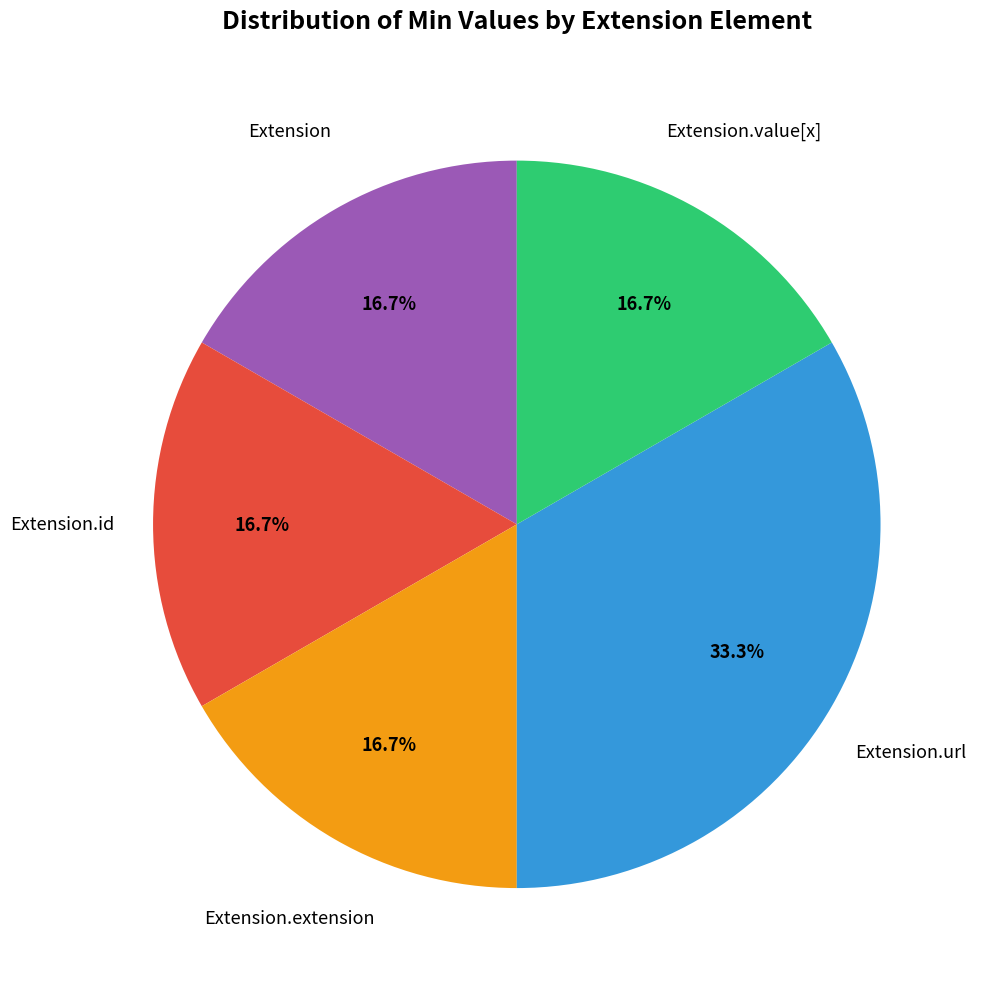

Does any single category account for the majority?

No